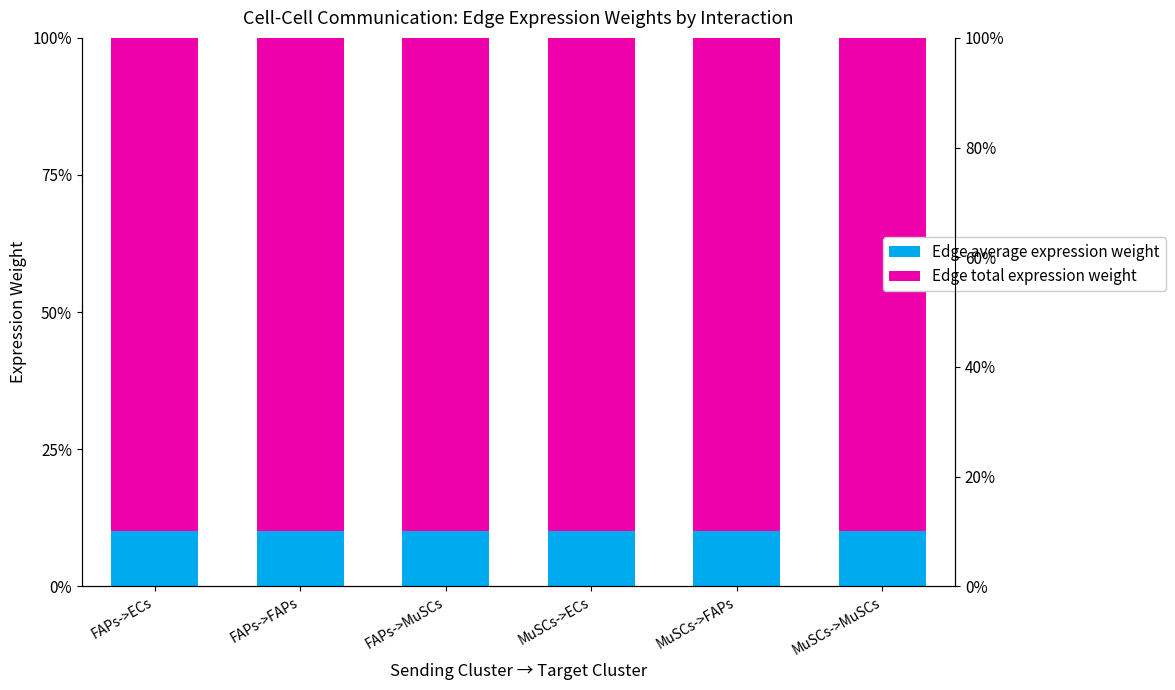

What is the label of the 5th bar from the right?

FAPs->FAPs